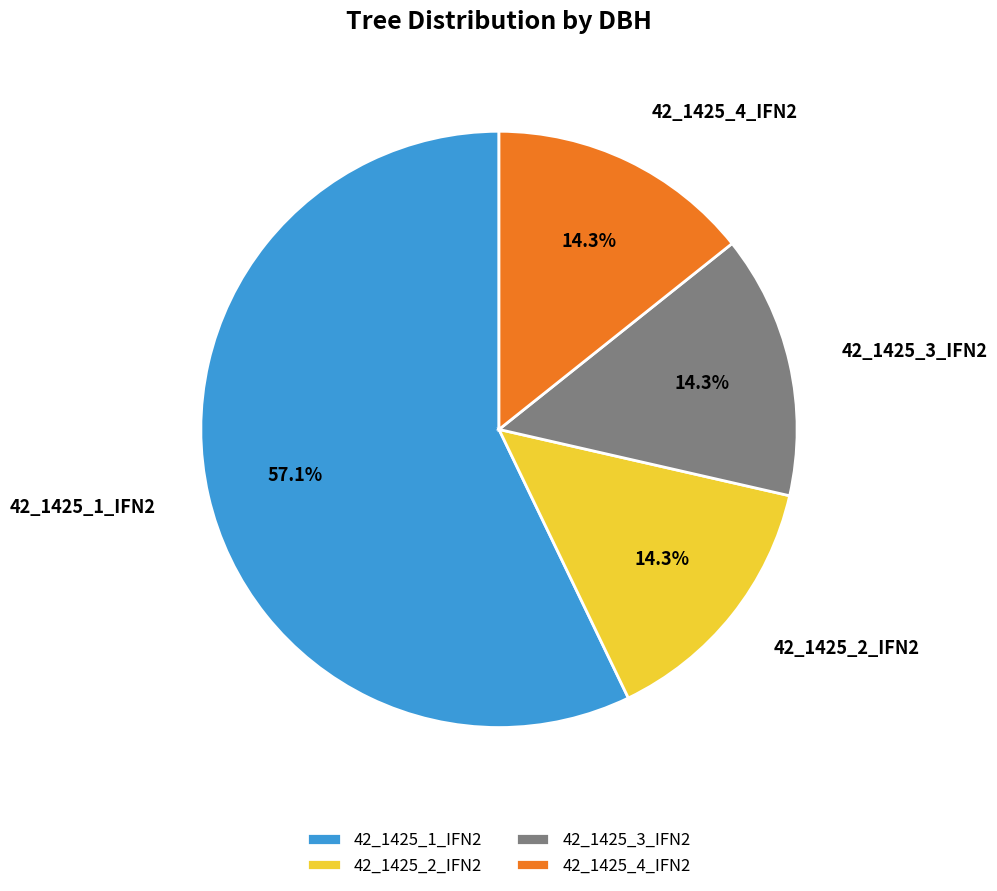

How much of the chart is everything except 42_1425_2_IFN2?

85.7%